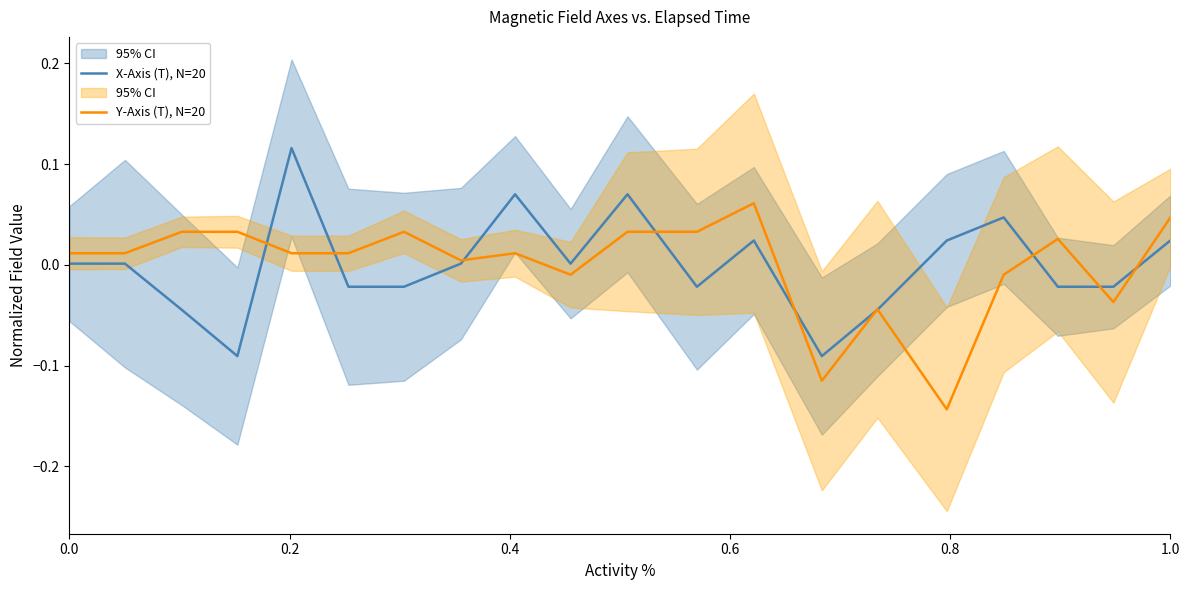

At which label does X-Axis (T), N=20 reach its minimum?

0.6